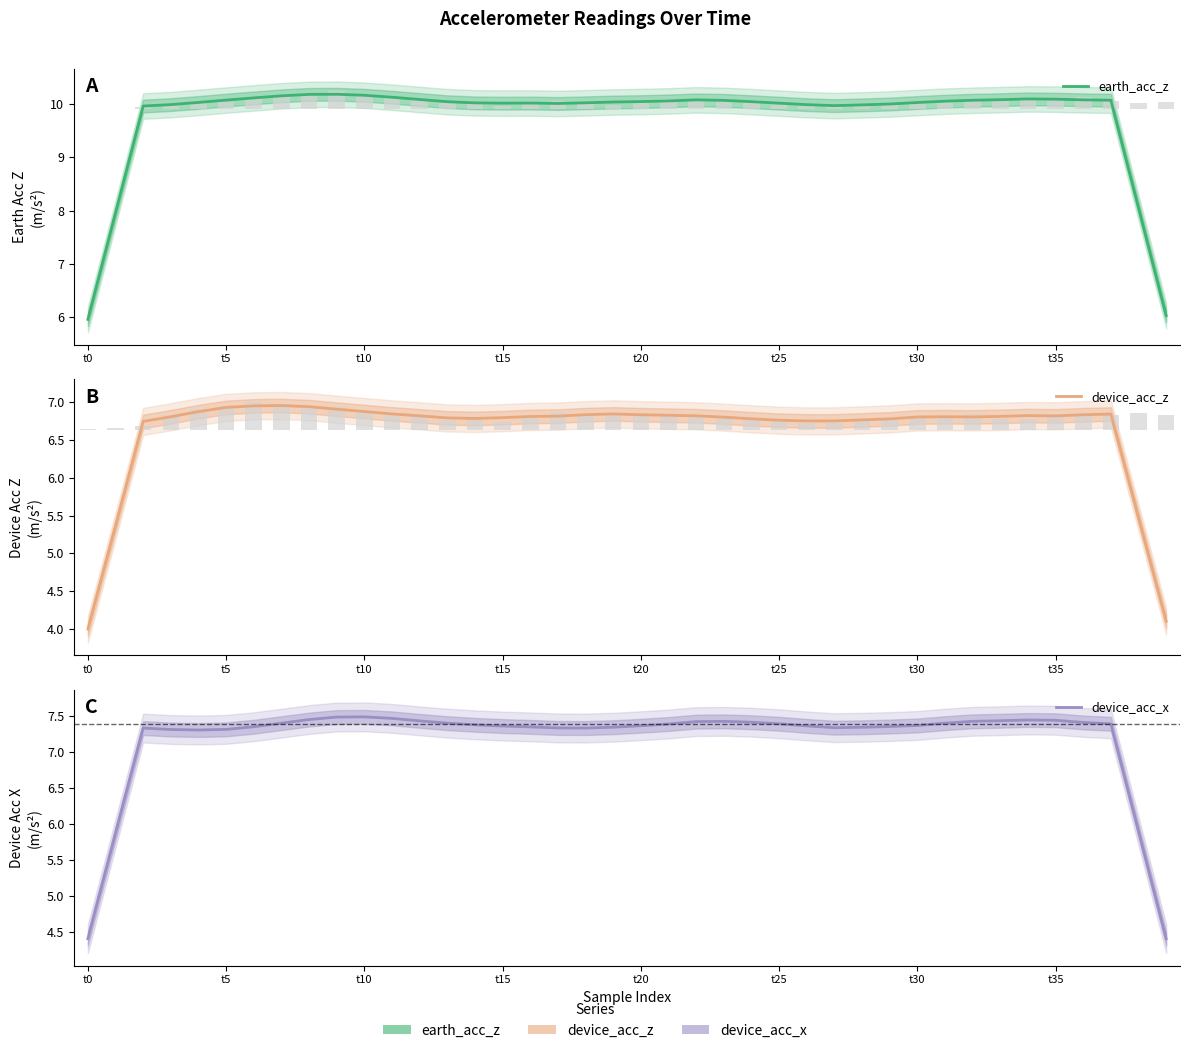

What position from the left is t0?

1